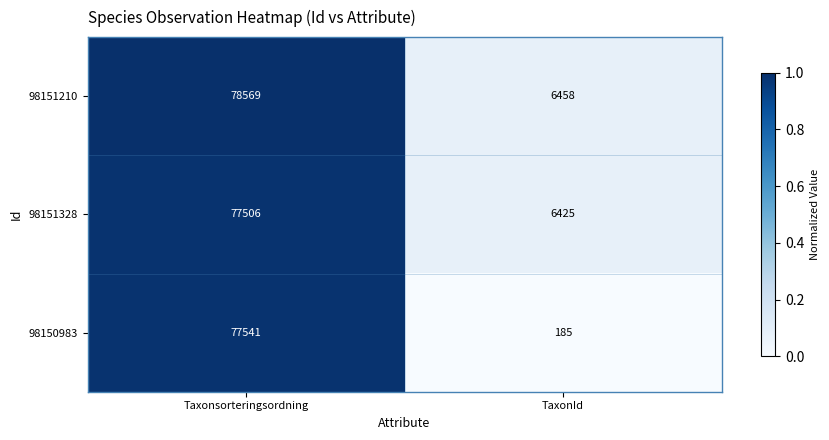

At which label does 98151210 reach its minimum?

TaxonId